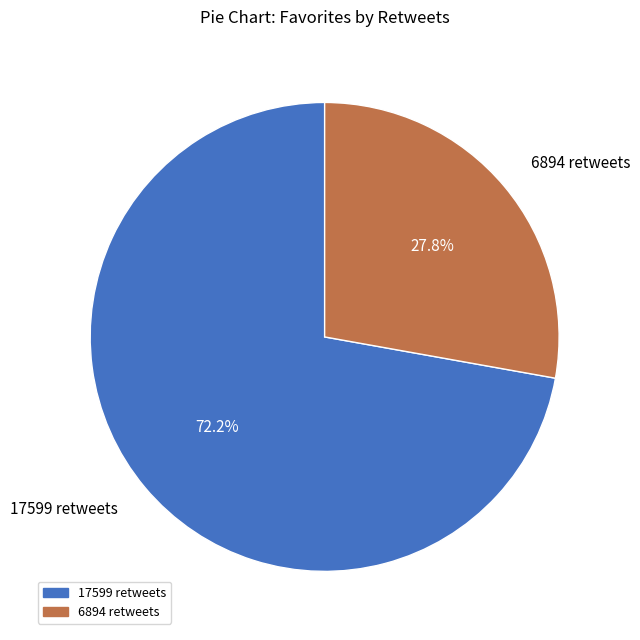

What percentage is the 6894 slice, to the nearest percent?

28%